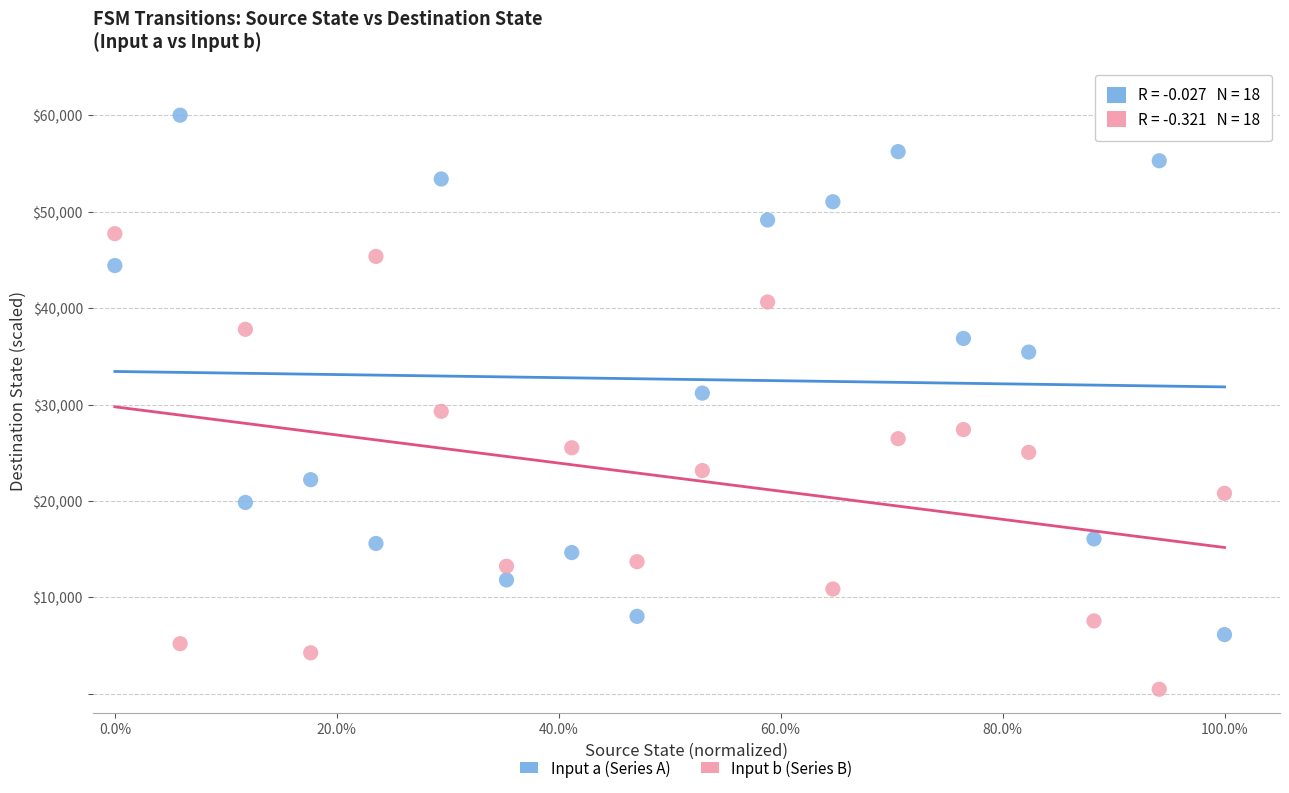

Which series contains the highest Y value?

Input a (Series A)